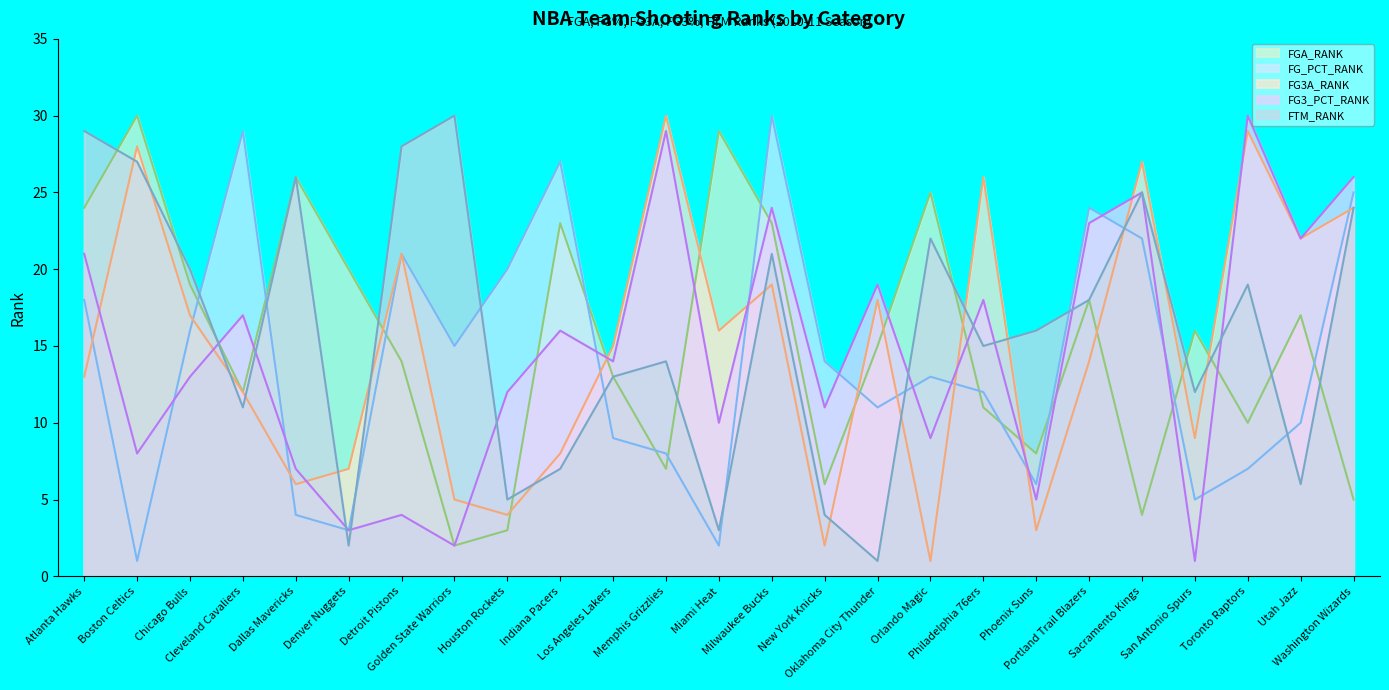

True or false: FGA_RANK and FTM_RANK intersect in this chart.

True